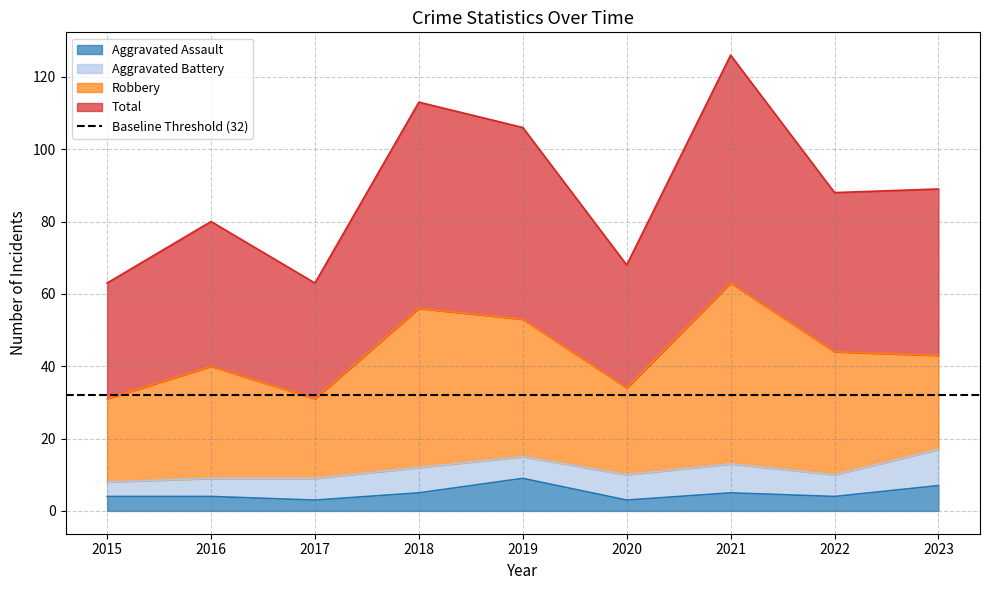

The Aggravated Assault series shows 4 at 2022. True or false?

True